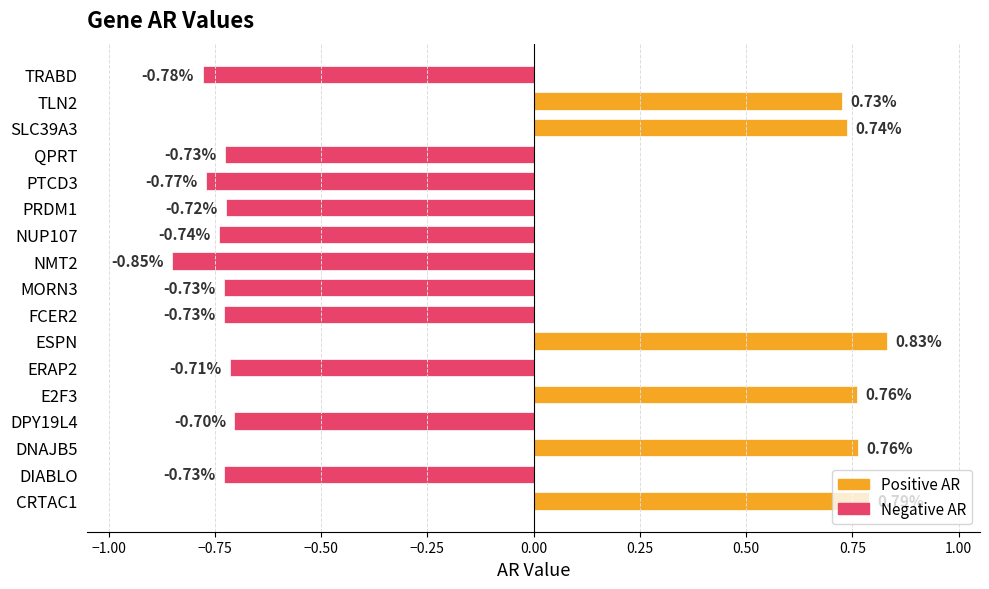

What is the difference between the maximum and second lowest values?

1.6